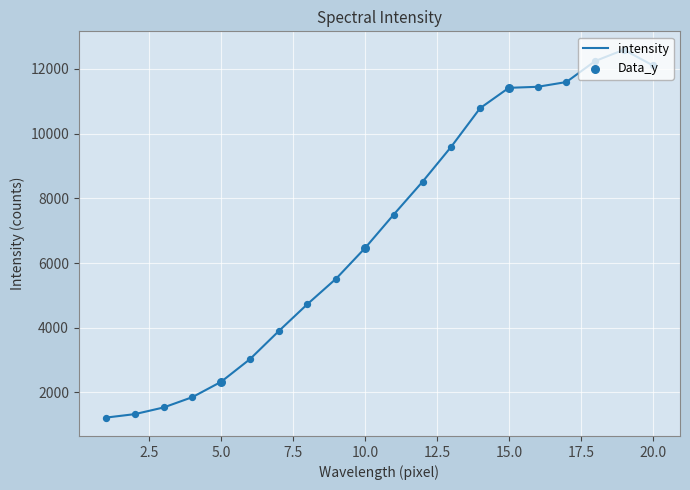

What is the greatest value displayed?

12594